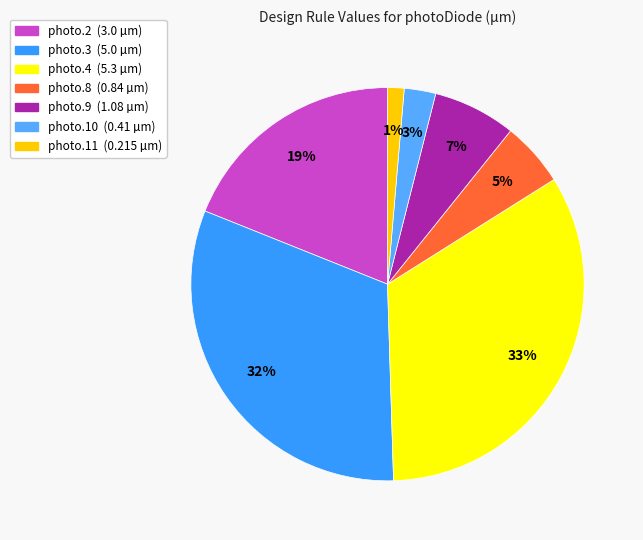

To the nearest percent, what is the difference between the largest and smallest slice percentages?

32%